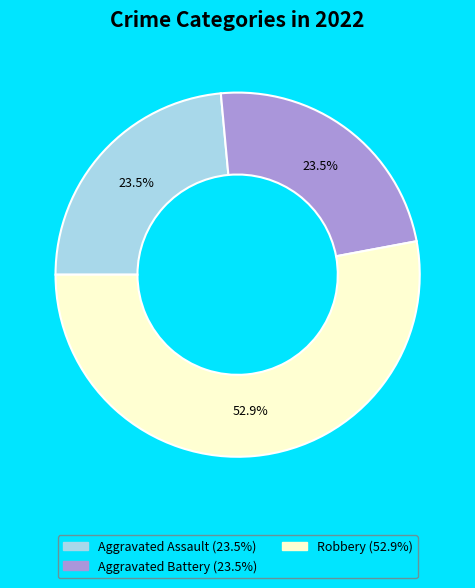

Is there any slice that represents more than half of the pie?

Yes